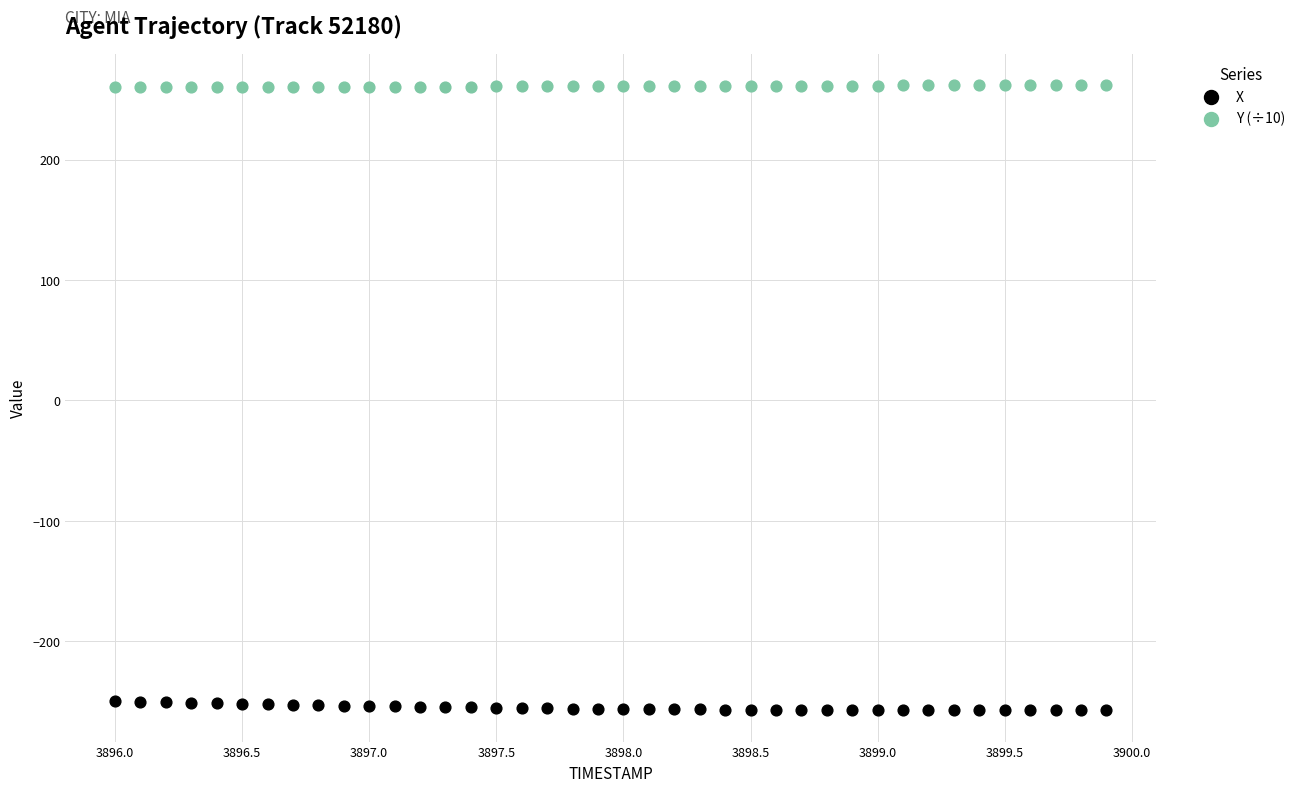

Which series contains the highest Y value?

Y (÷10)